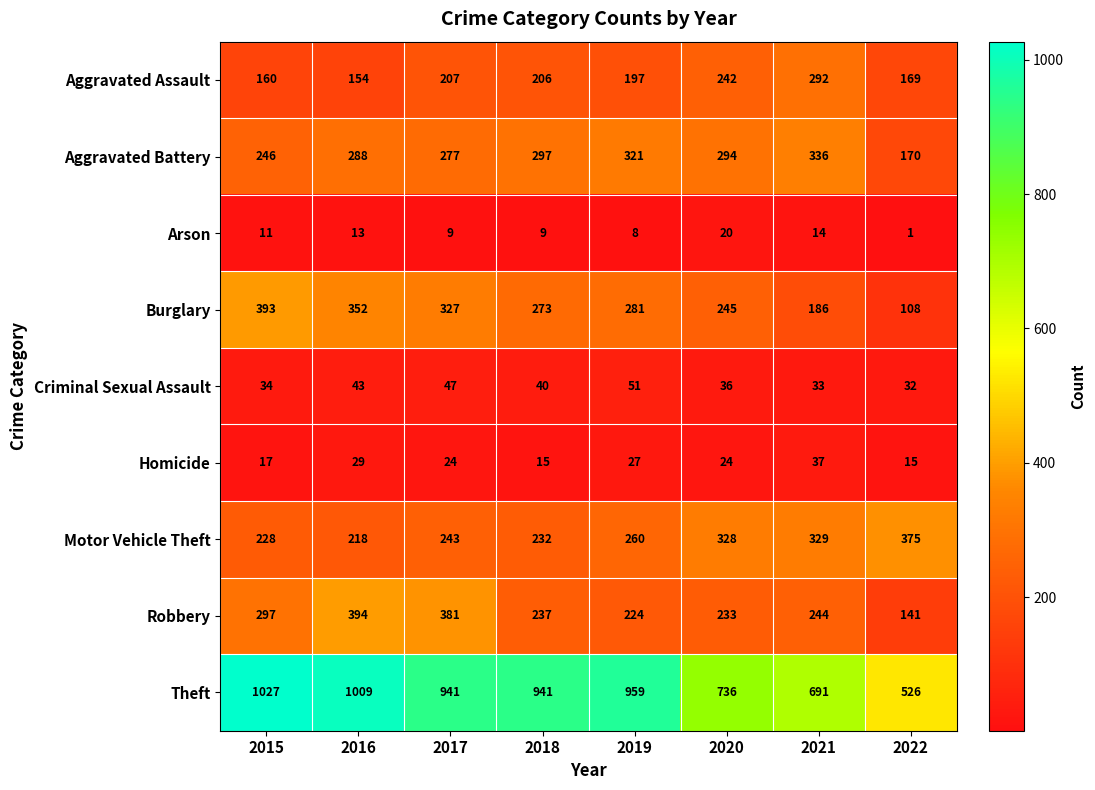

At which category does the chart reach its minimum across all series?

2022